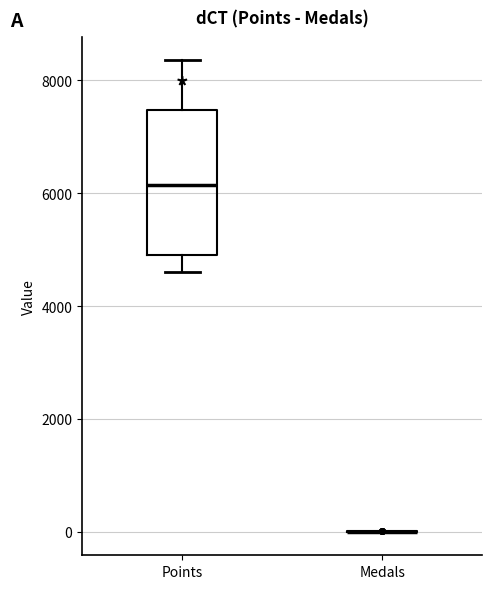

Which box is the tallest, from its lower edge to its upper edge?

Points